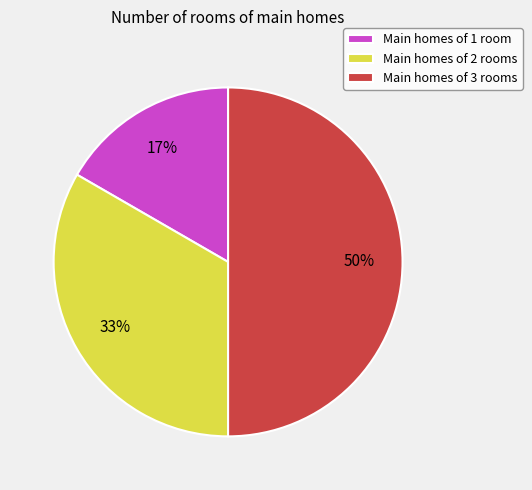

How many slices are in this pie chart?

3